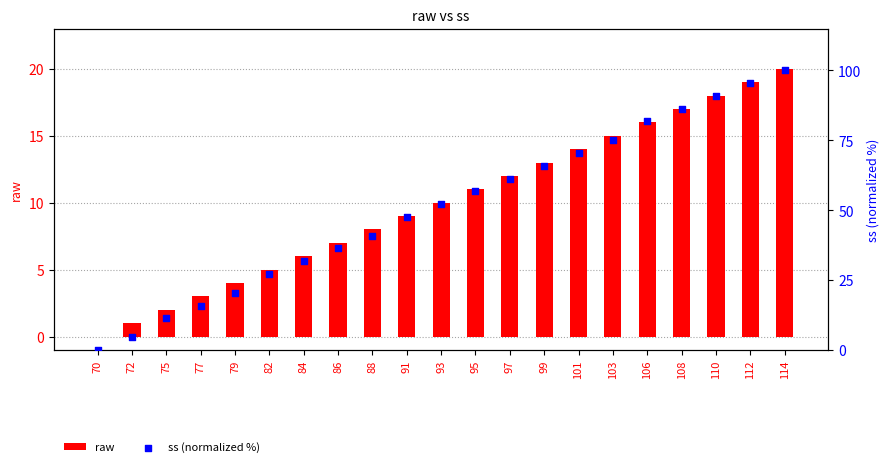

Which series has the largest total across all categories?

ss (normalized %)